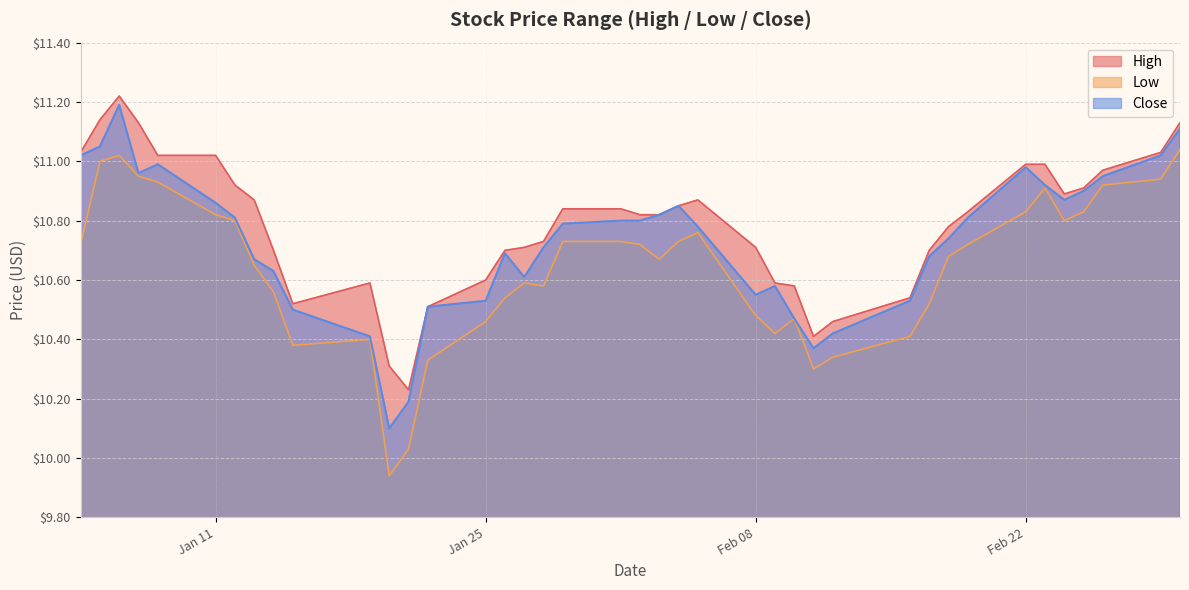

List the series in order of their overall mean, highest first.

High, Close, Low